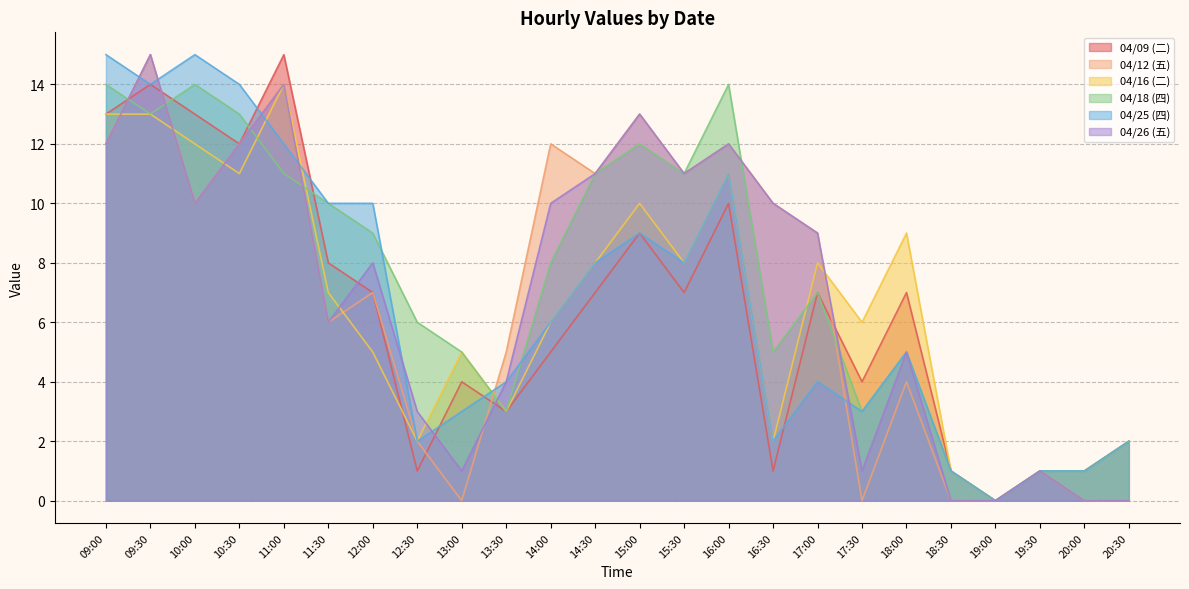

The 04/18 (四) series shows 12 at 15:00. True or false?

True